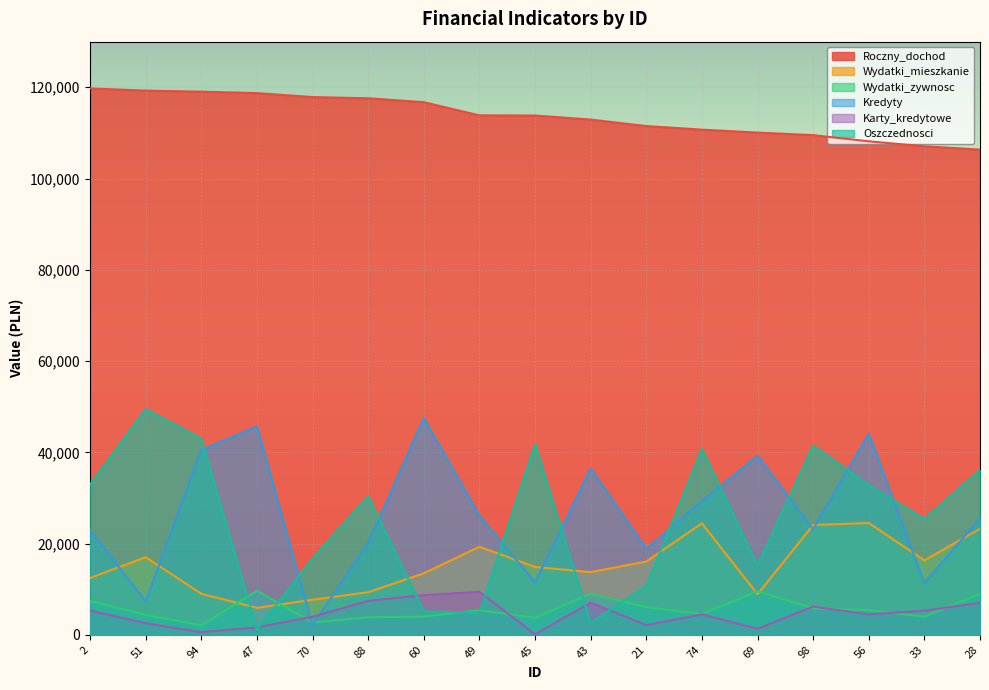

True or false: Roczny_dochod has more than 1 interior local peaks.

False